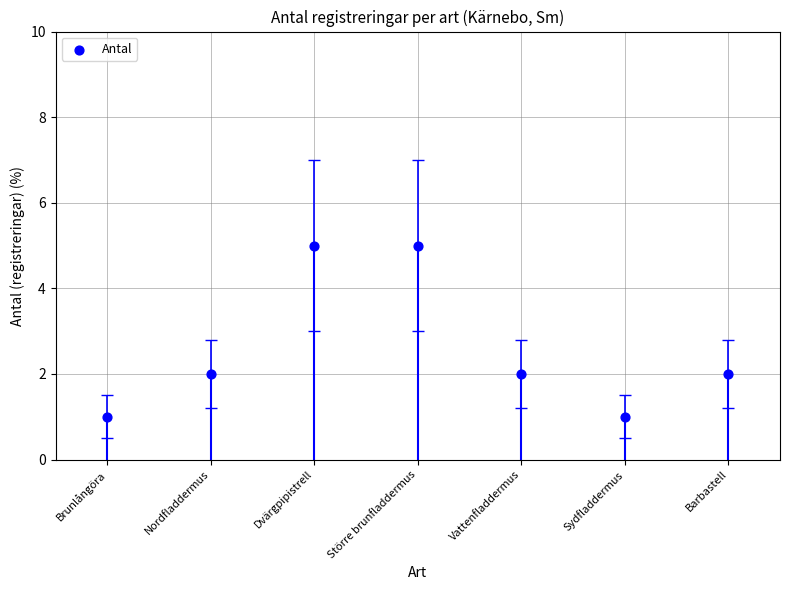

What is the change in value from Brunlångöra to Nordfladdermus?

+1